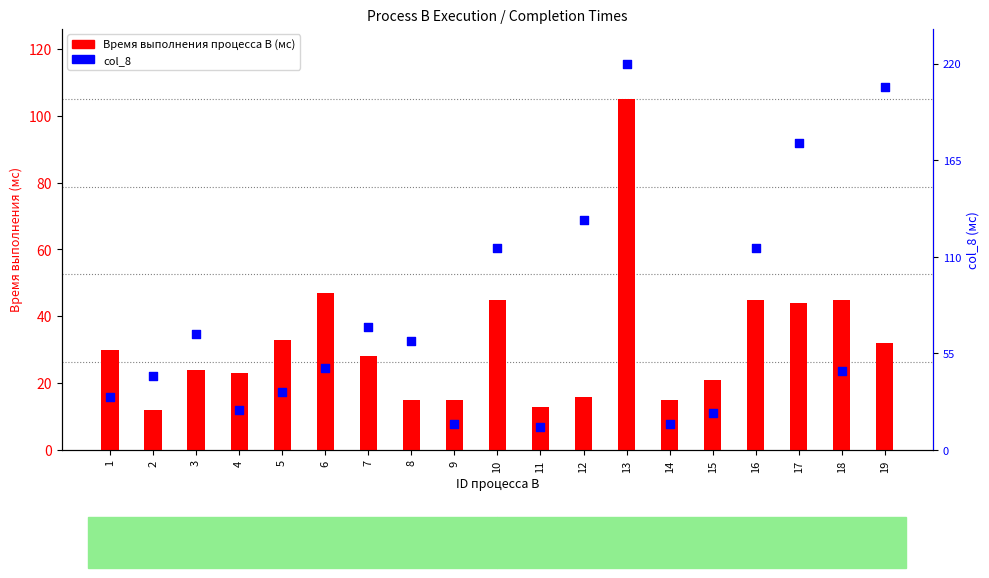

Which series reaches the maximum Y coordinate?

col_8